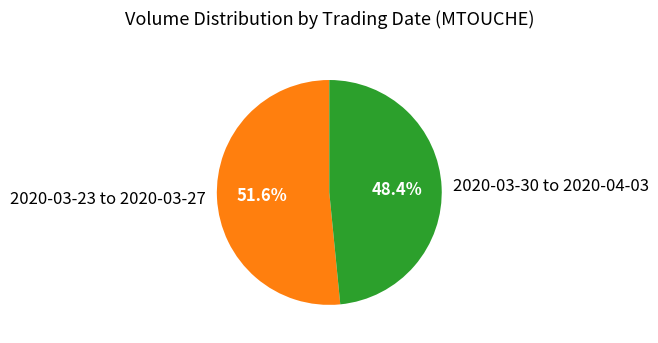

Do 2020-03-23 to 2020-03-27 and 2020-03-30 to 2020-04-03 together represent more than half of the pie?

Yes